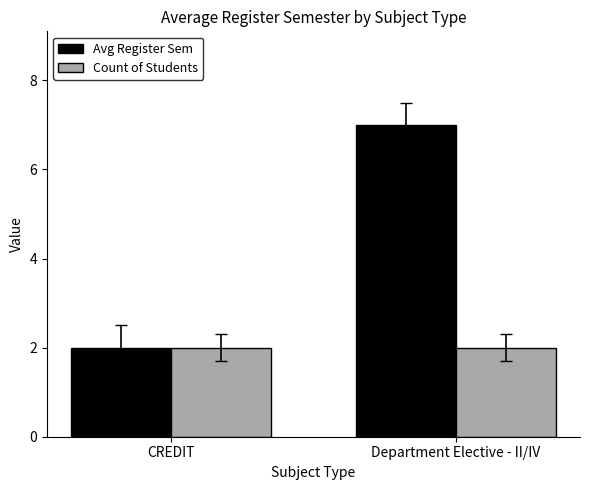

What are all the series names shown in the legend?

Avg Register Sem, Count of Students